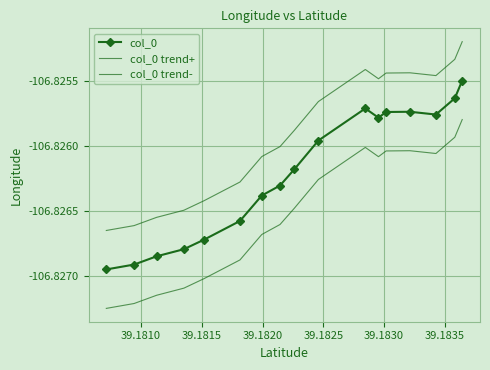

What are all the series names shown in the legend?

col_0, col_0 trend+, col_0 trend-